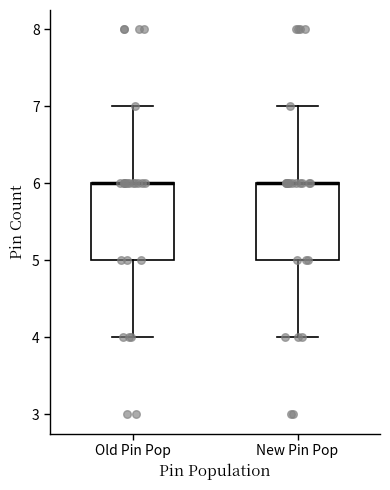

Where does the lower whisker of the box for New Pin Pop end on the y-axis? The values are not printed on the chart, so give them approximately, as read against the axis.

4